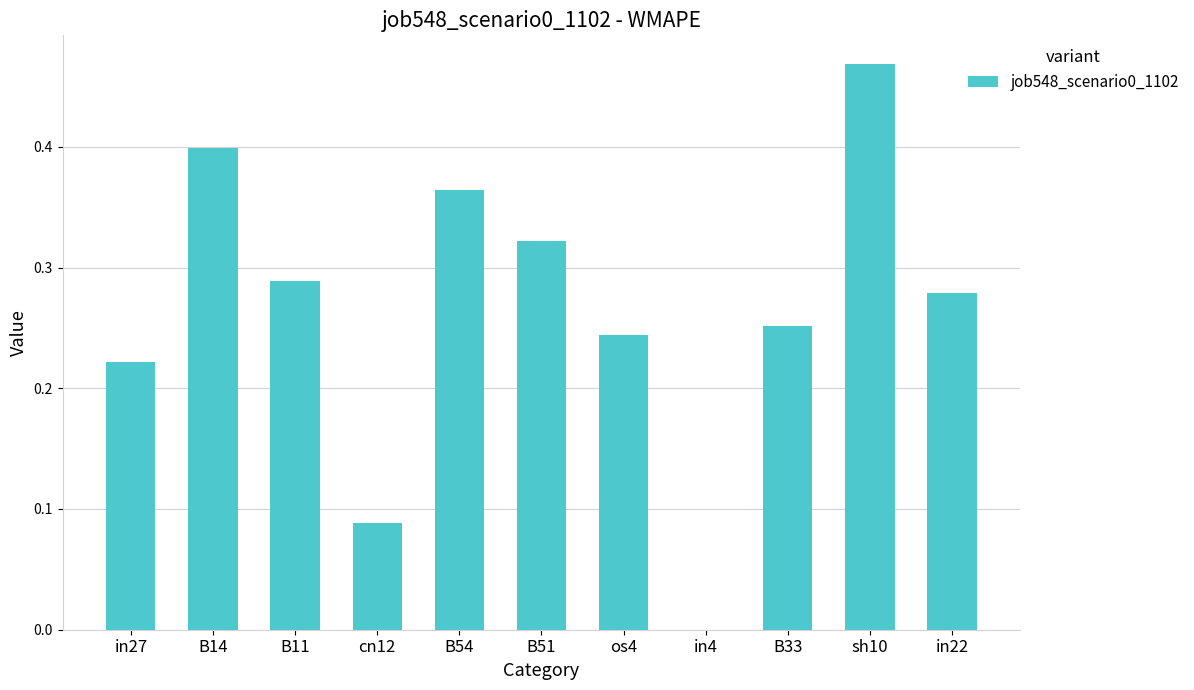

Count the number of categories in the chart.

11